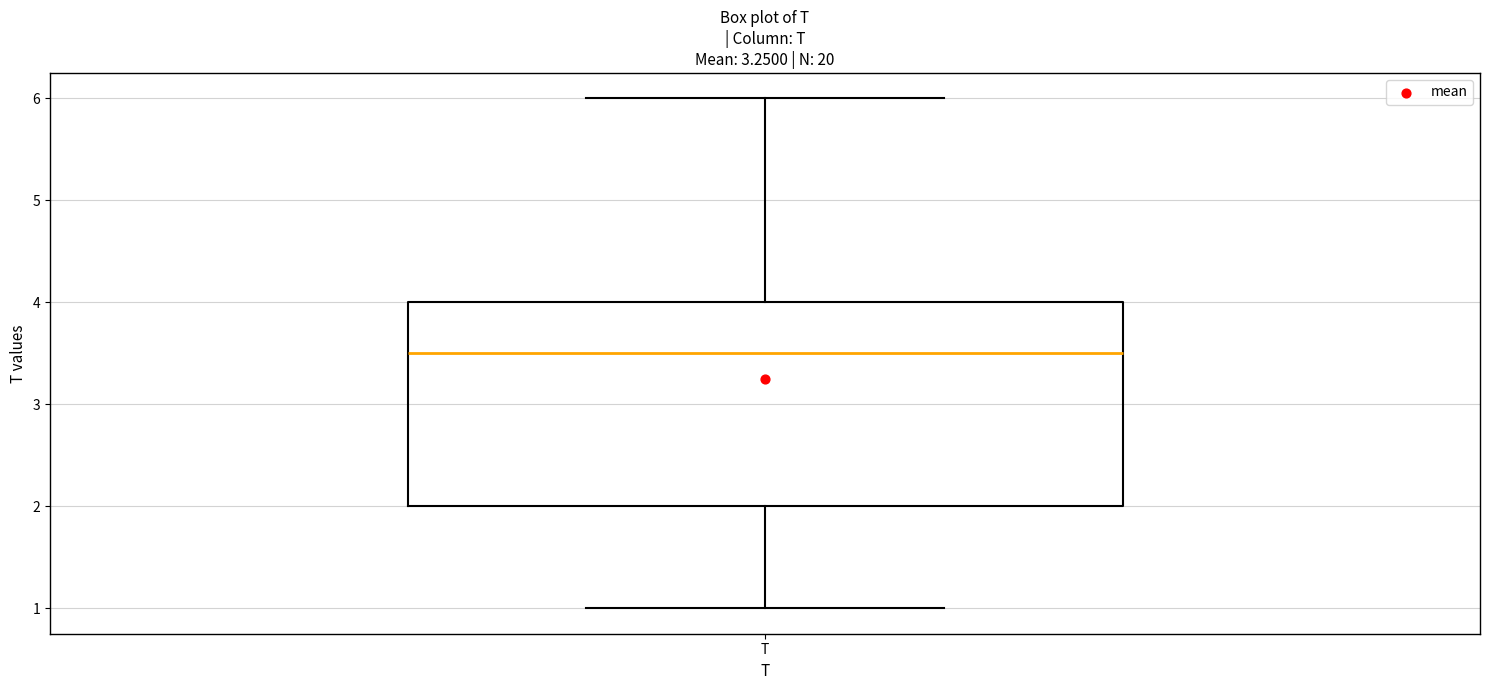

Read this box plot against the y-axis: the position of the median line, the range covered by the box, and the ends of both whiskers. The values are not printed on the chart, so give them approximately, as read against the axis.

median 3.5, box 2.0 to 4.0, whiskers 1.0 to 6.0